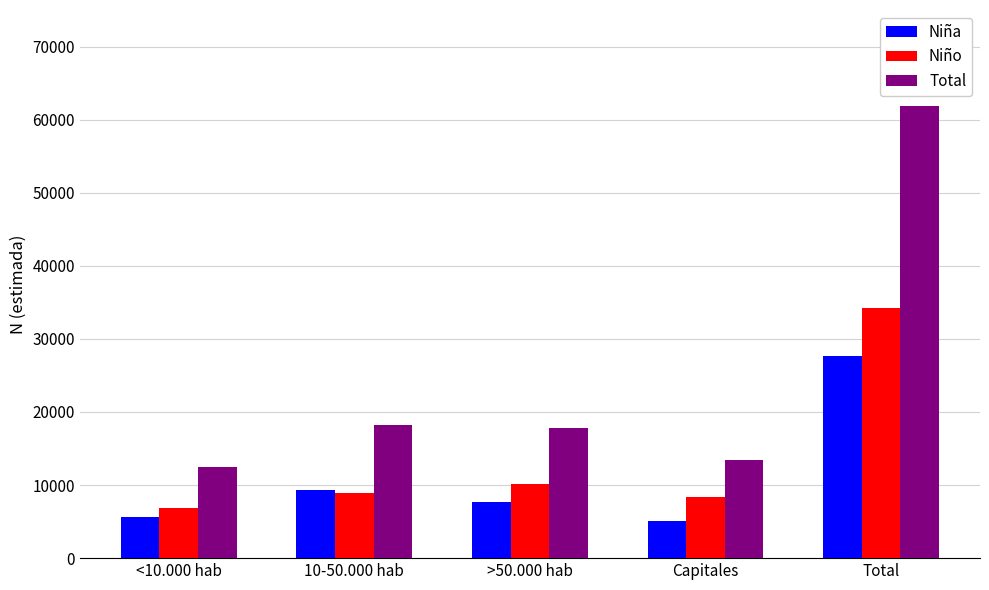

Which series has the widest spread of values?

Total